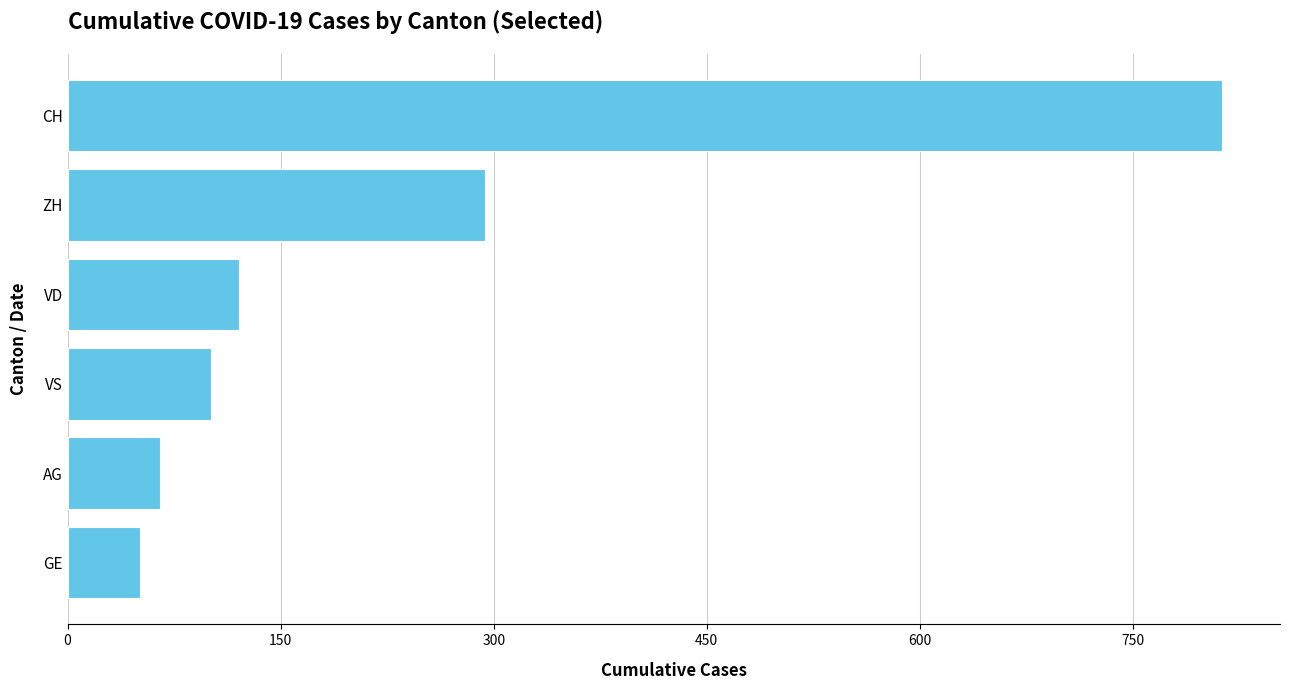

What is the label of the 6th bar from the top?

GE